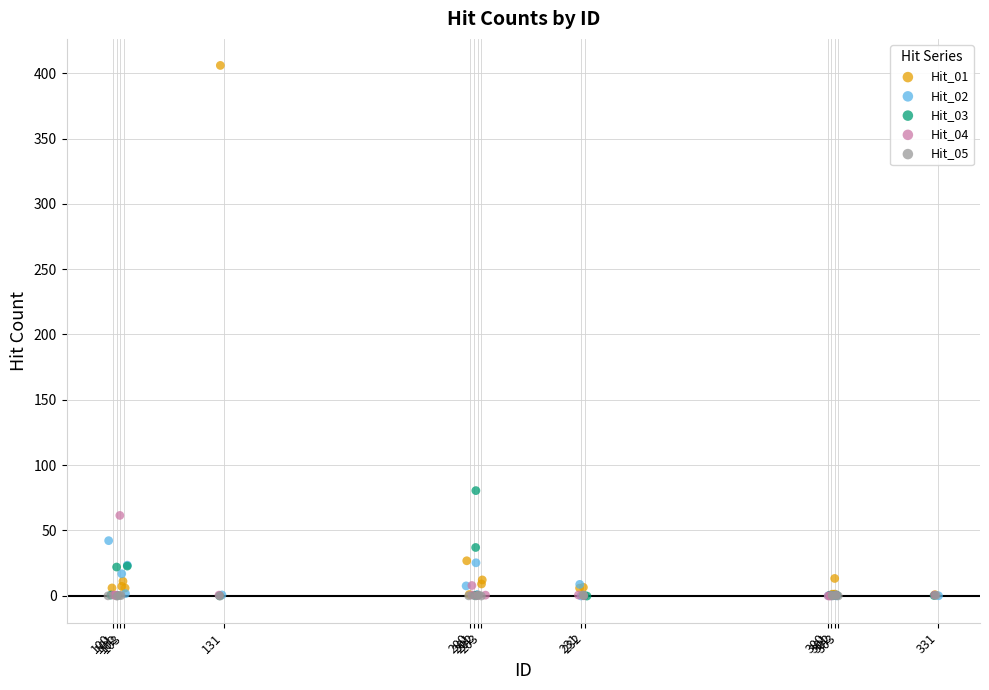

Which series has the largest Y range (max minus min)?

Hit_01